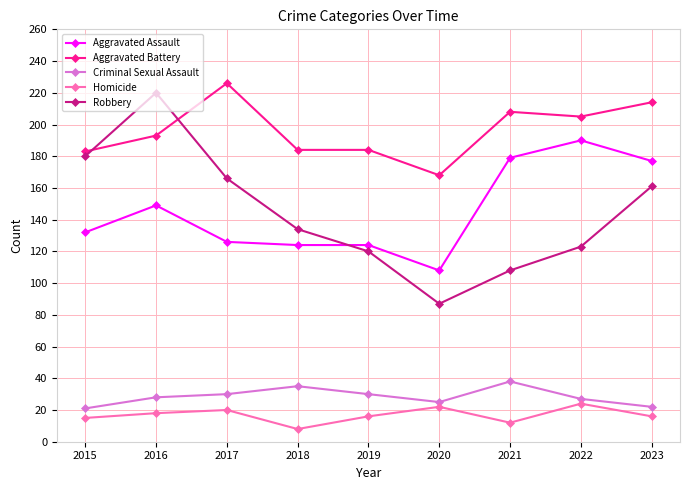

At which category does Aggravated Assault reach its first local peak?

2016